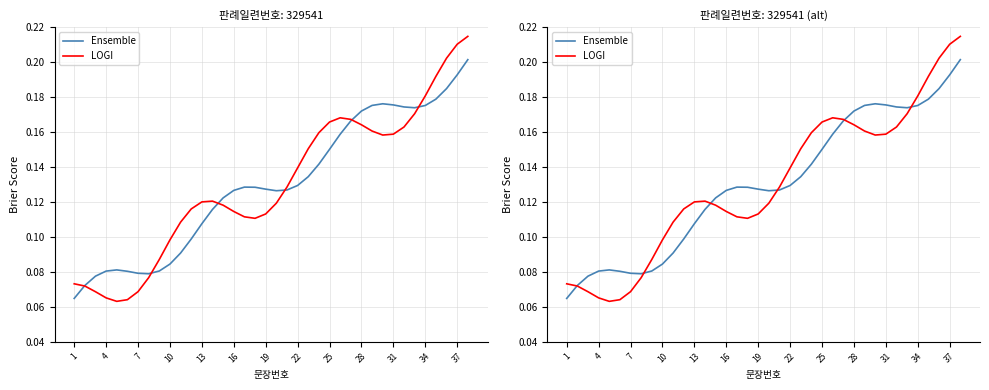

Reading right to left, transcribe all the data shown in this chart.

Ensemble: 0.2	0.2	0.2	0.2	0.2	0.2	0.2	0.2	0.2	0.2	0.2	0.2	0.2	0.2	0.1	0.1	0.1	0.1	0.1	0.1	0.1	0.1	0.1	0.1	0.1	0.1	0.1	0.1	0.1	0.1	0.1	0.1	0.1	0.1	0.1	0.1	0.1	0.1
LOGI: 0.2	0.2	0.2	0.2	0.2	0.2	0.2	0.2	0.2	0.2	0.2	0.2	0.2	0.2	0.2	0.2	0.1	0.1	0.1	0.1	0.1	0.1	0.1	0.1	0.1	0.1	0.1	0.1	0.1	0.1	0.1	0.1	0.1	0.1	0.1	0.1	0.1	0.1